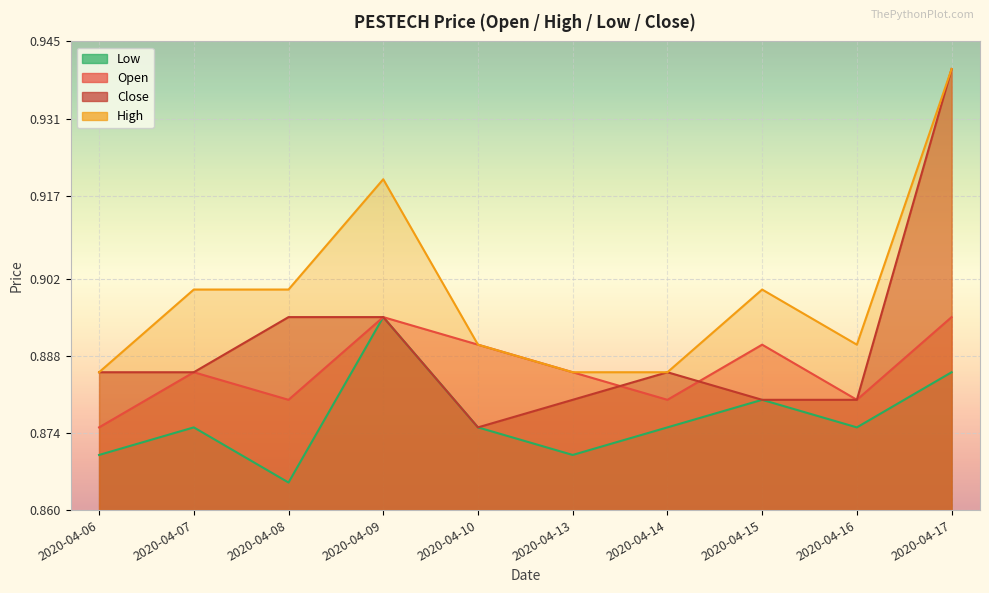

List the labels in order of high value, largest first.

2020-04-17, 2020-04-09, 2020-04-07, 2020-04-08, 2020-04-15, 2020-04-10, 2020-04-16, 2020-04-06, 2020-04-13, 2020-04-14